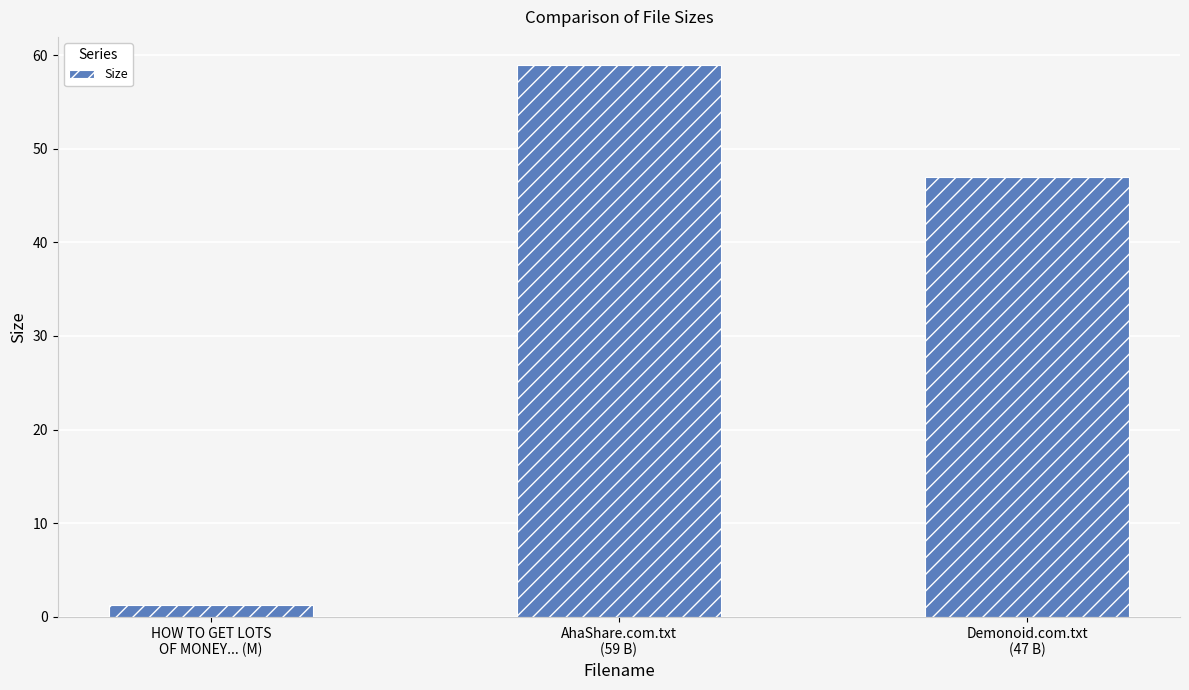

What is the average value?

35.7